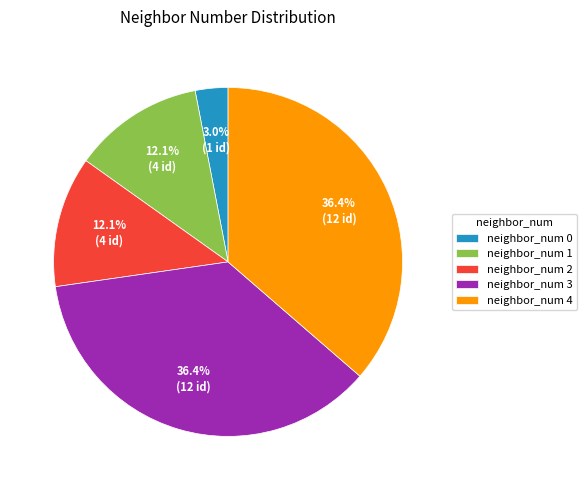

Is there a majority slice in this chart?

No